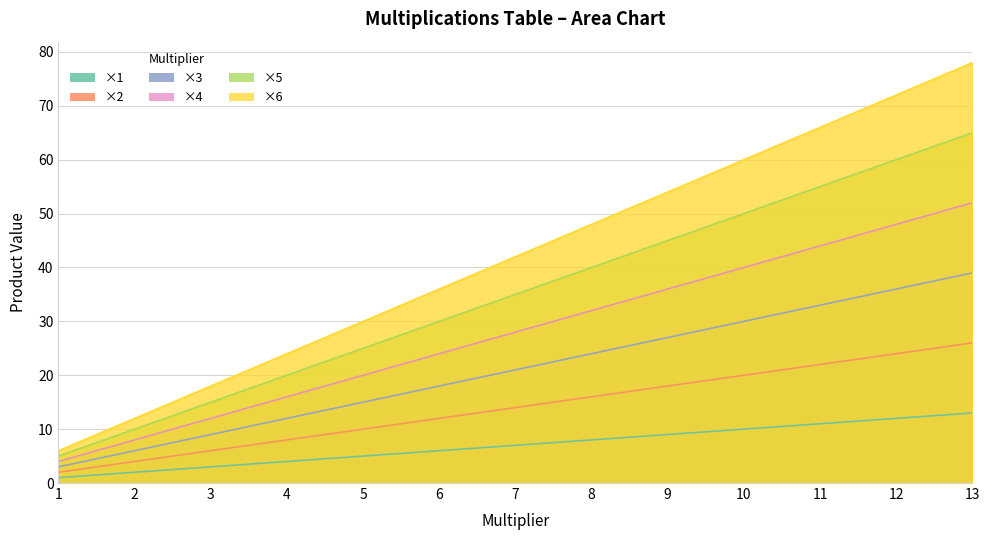

What is the total value across all series at 2?

42